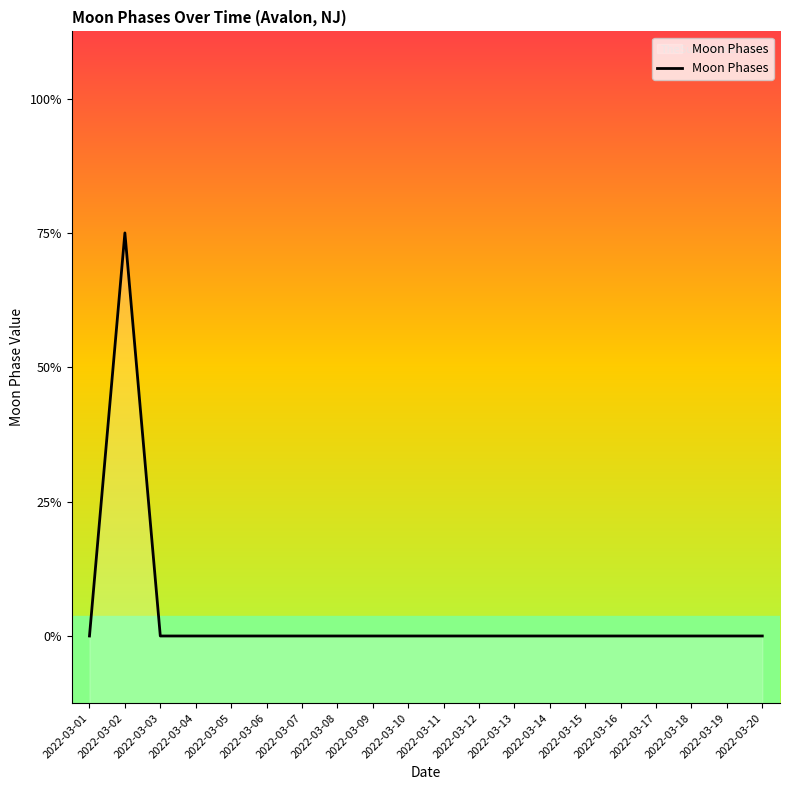

List the labels in order of value, largest first.

2022-03-02, 2022-03-01, 2022-03-03, 2022-03-04, 2022-03-05, 2022-03-06, 2022-03-07, 2022-03-08, 2022-03-09, 2022-03-10, 2022-03-11, 2022-03-12, 2022-03-13, 2022-03-14, 2022-03-15, 2022-03-16, 2022-03-17, 2022-03-18, 2022-03-19, 2022-03-20